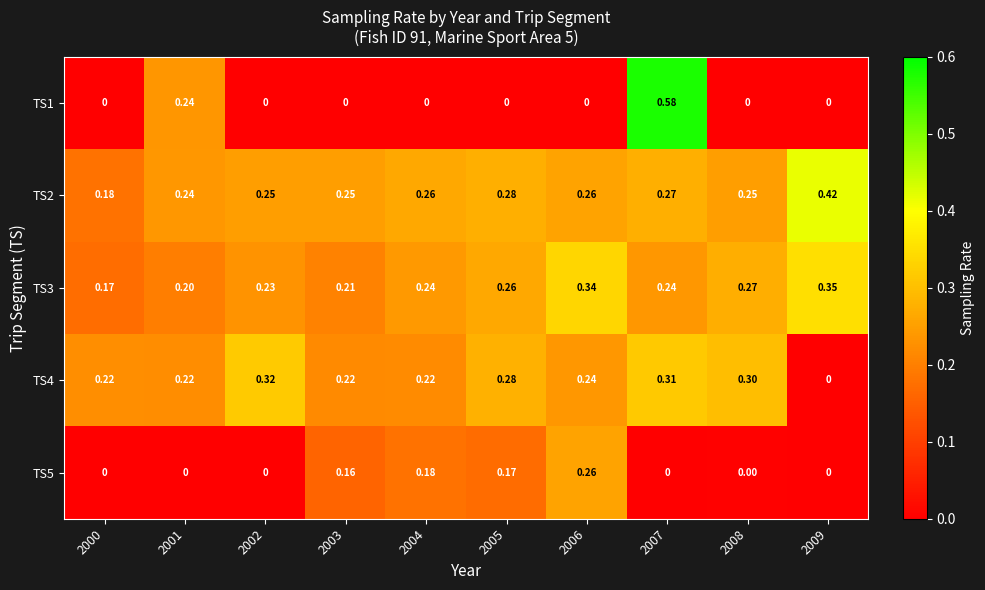

Is the value of TS3 at 2008 greater than the value of TS1 at 2005?

Yes